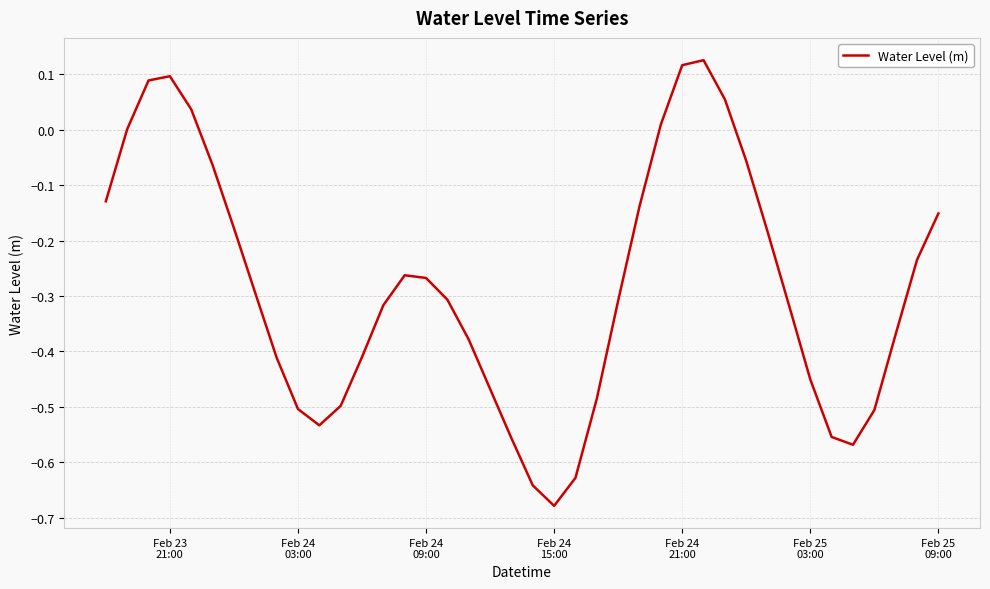

What is the difference between the maximum and minimum values?

0.8